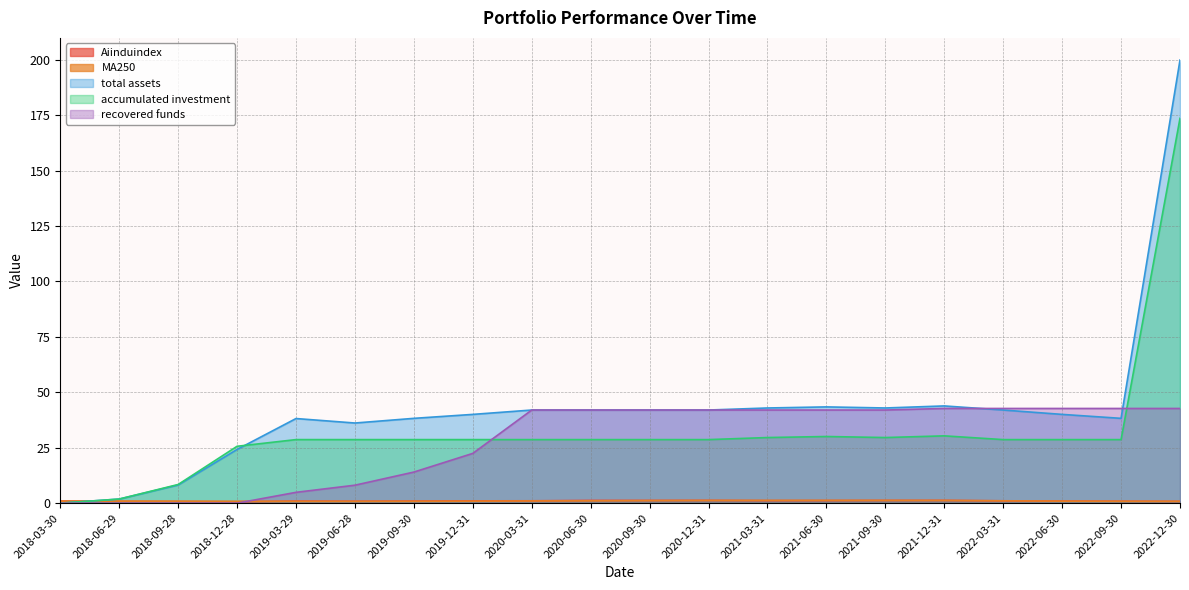

The value of total assets at 2021-12-31 is 43.9. True or false?

True